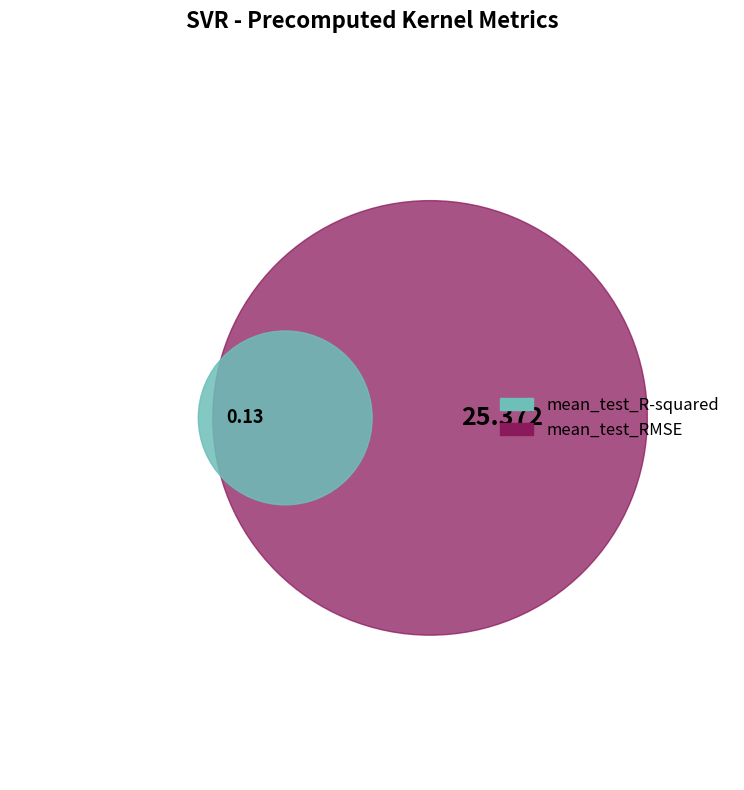

What is the total percentage of mean_test_RMSE and mean_test_R-squared?

100.0%